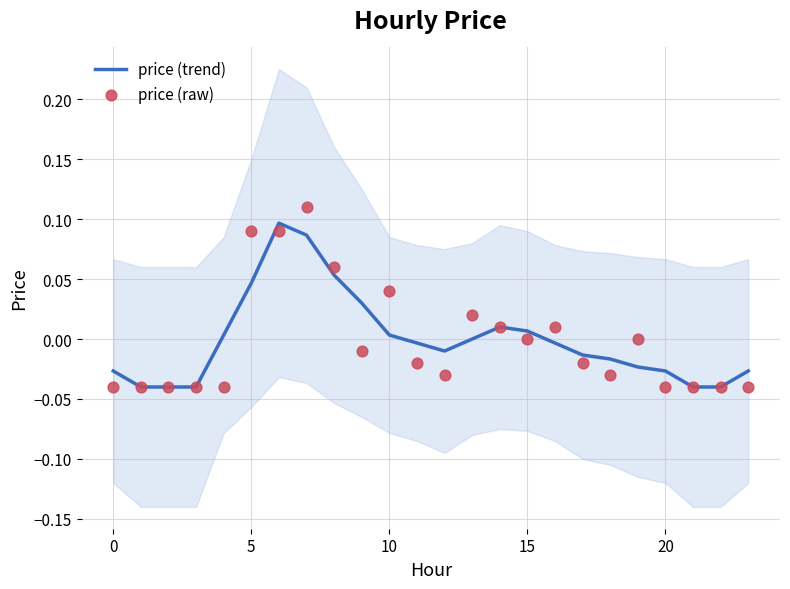

What are all the series names shown in the legend?

price (trend), price (raw)